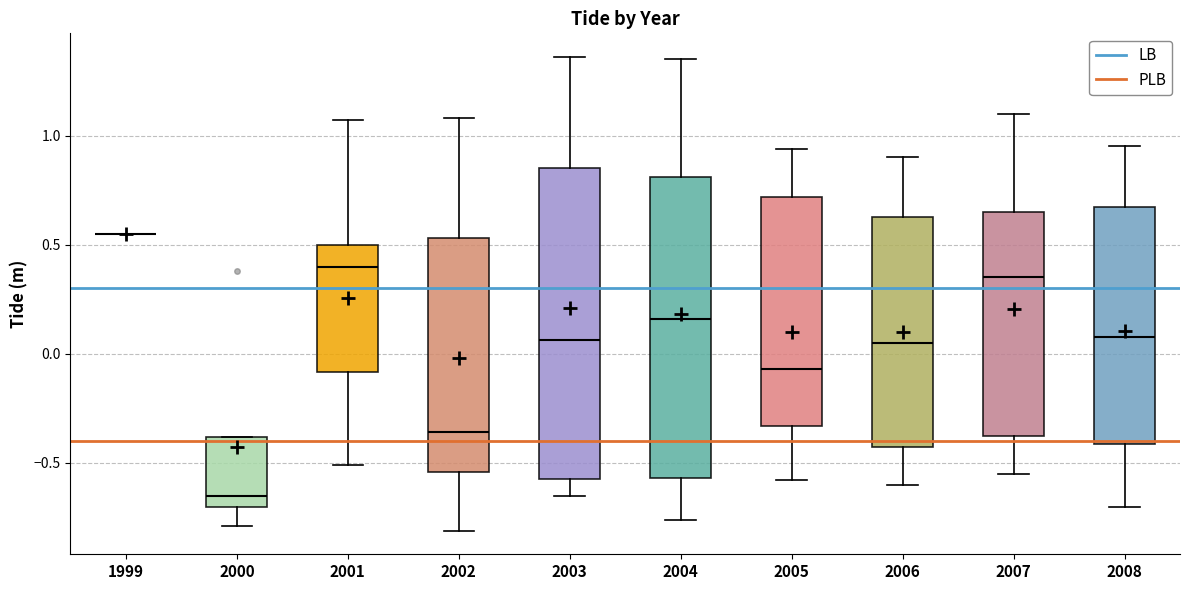

Where is the upper edge of the box at x = 2006 on the y-axis? The values are not printed on the chart, so give them approximately, as read against the axis.

0.65